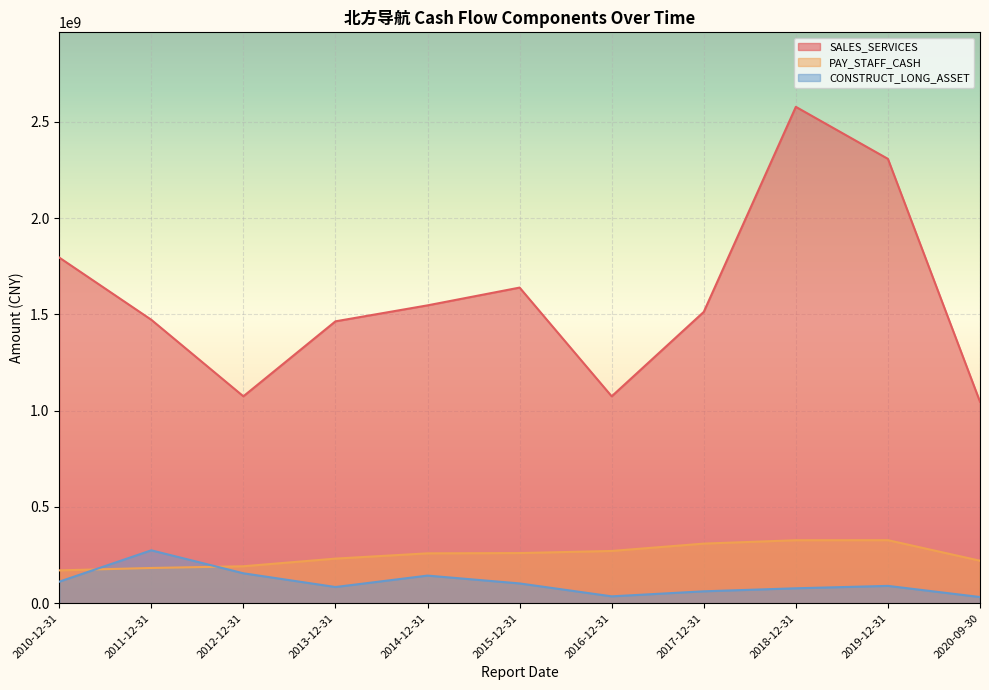

Which series has the largest total across all categories?

SALES_SERVICES